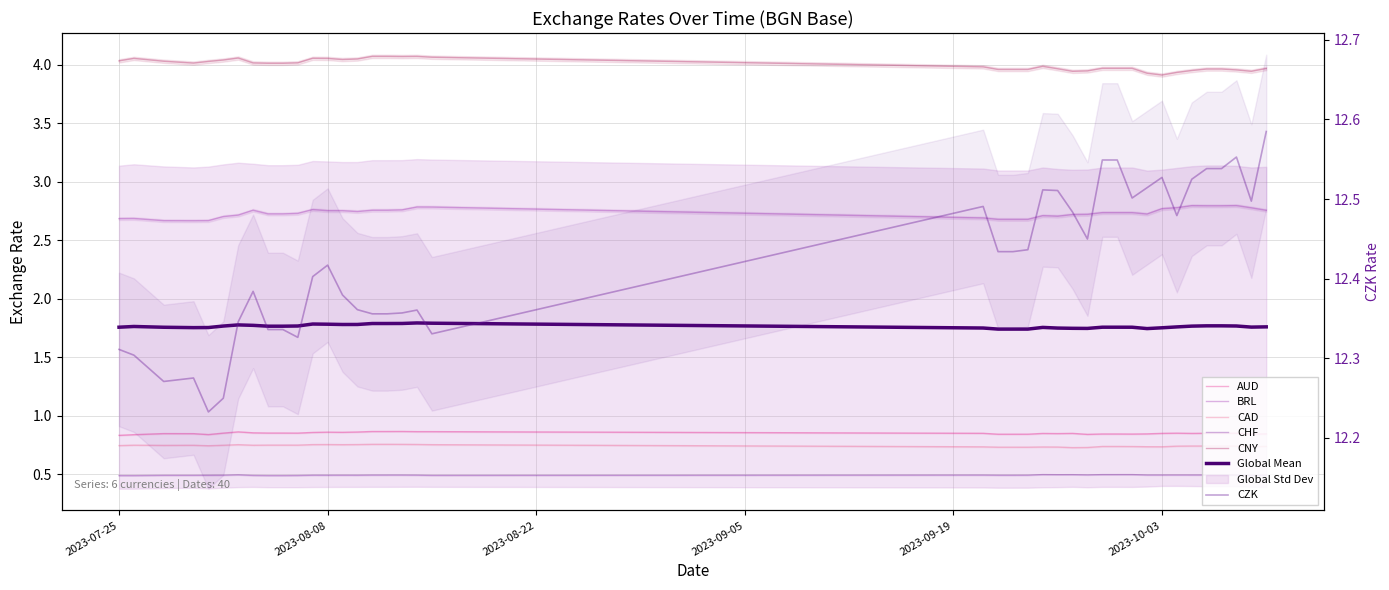

Which series has the largest total across all categories?

CZK